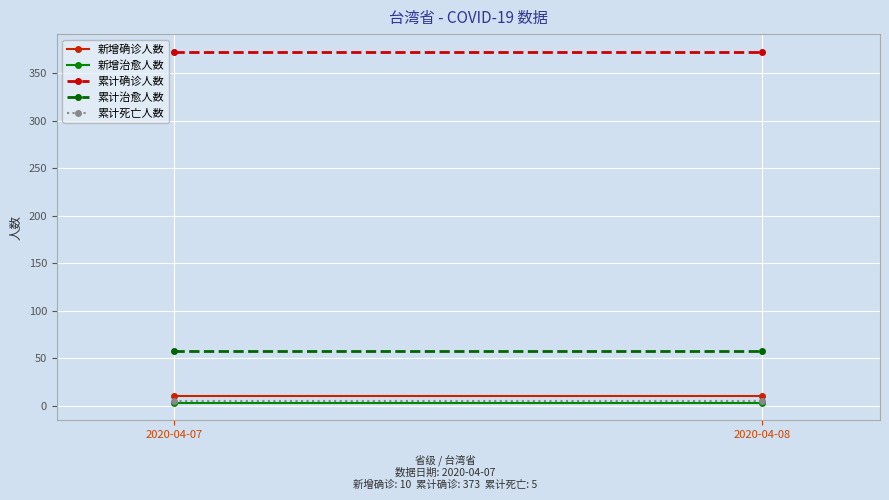

What is the maximum value for 累计死亡人数?

5